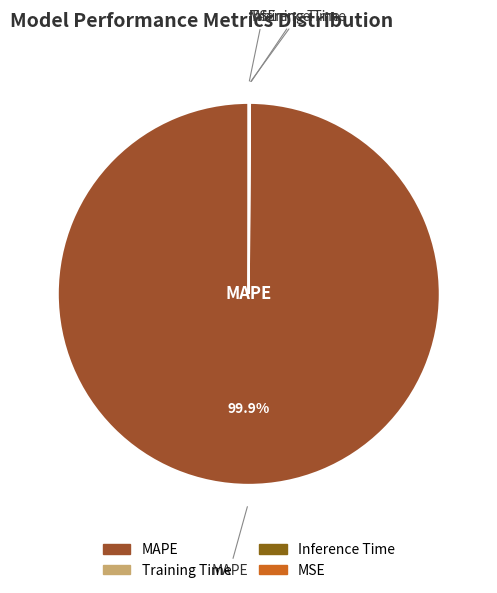

Does MAPE represent more than half of the total?

Yes